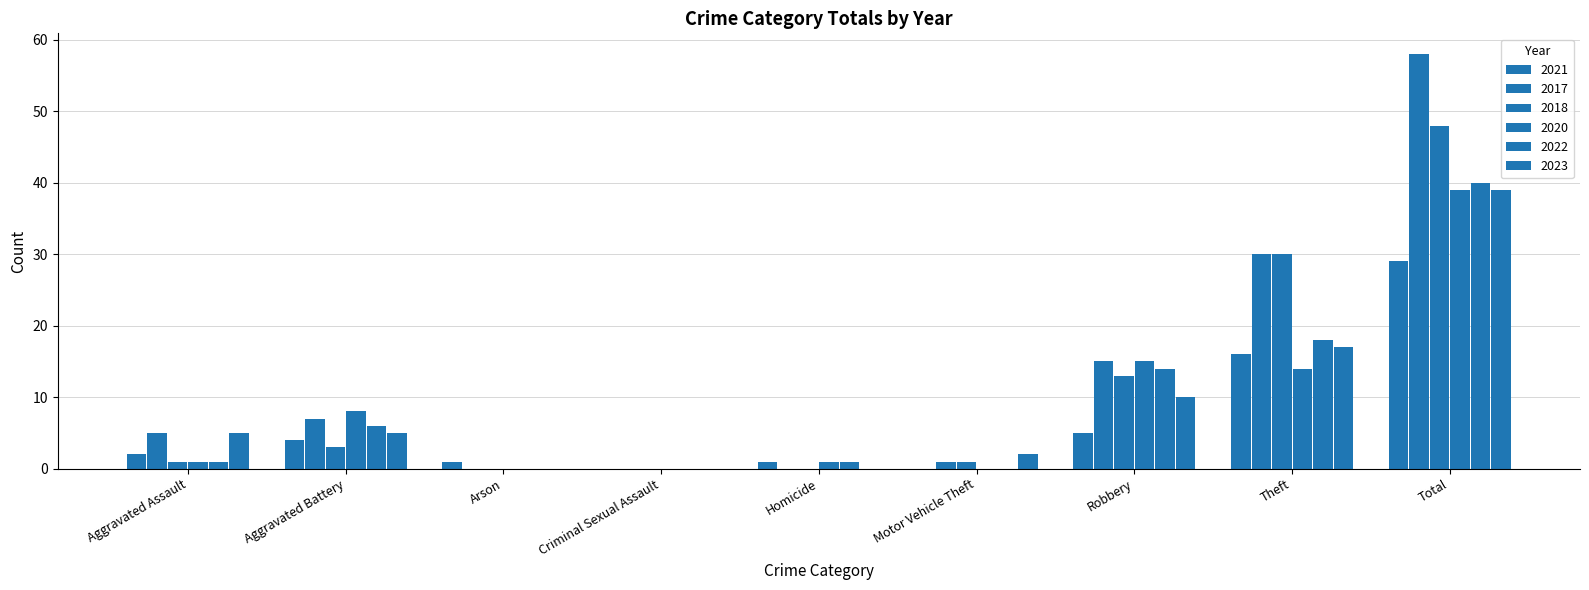

What is the difference between the highest and lowest values at Total?

29